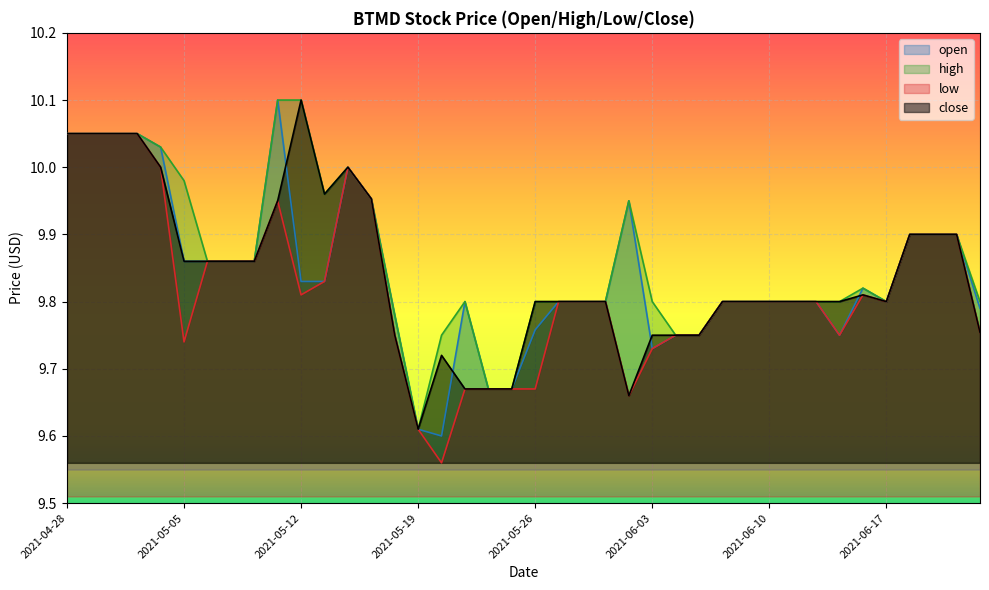

True or false: close and high cross at least once.

False